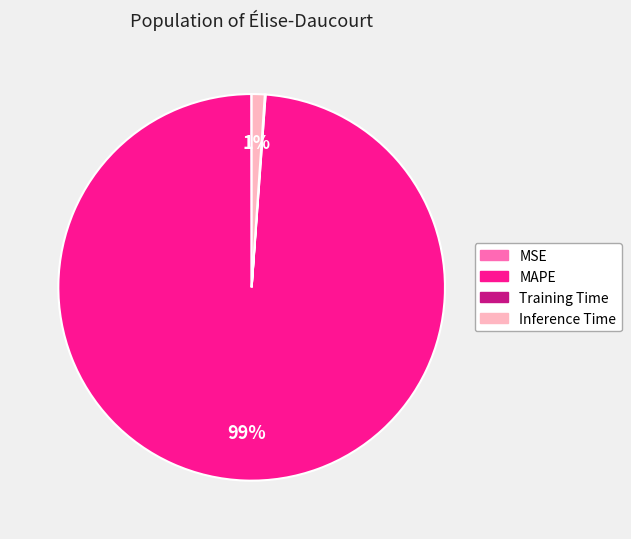

To the nearest percent, what is the difference between the largest and smallest slice percentages?

99%